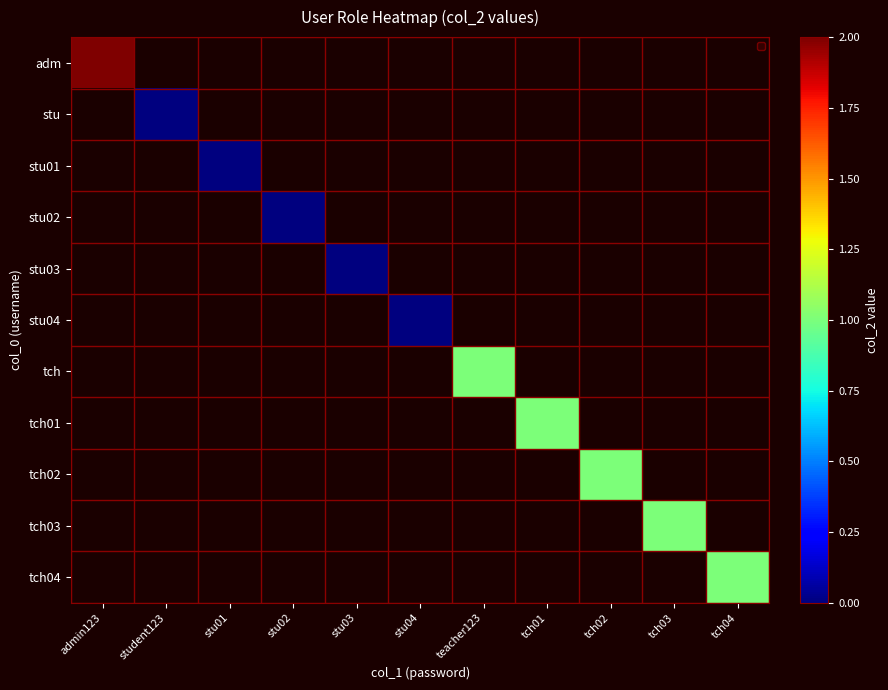

What is the maximum value shown in the chart?

2.0